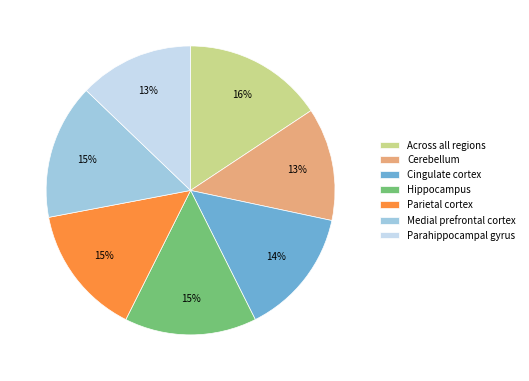

Is there any slice that represents more than half of the pie?

No